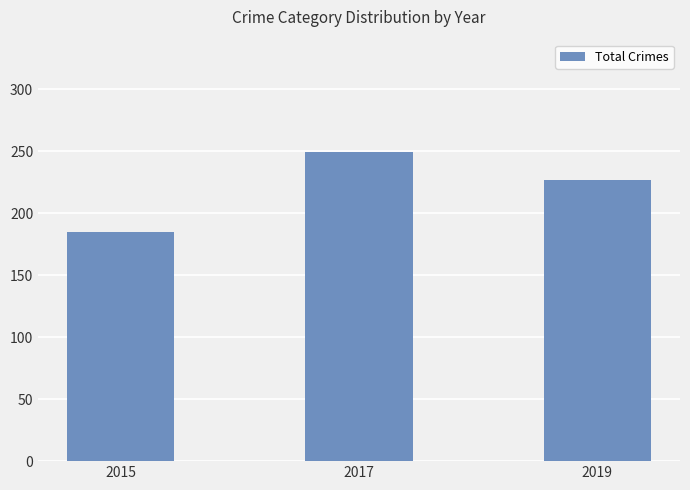

List the labels in order of value, largest first.

2017, 2019, 2015